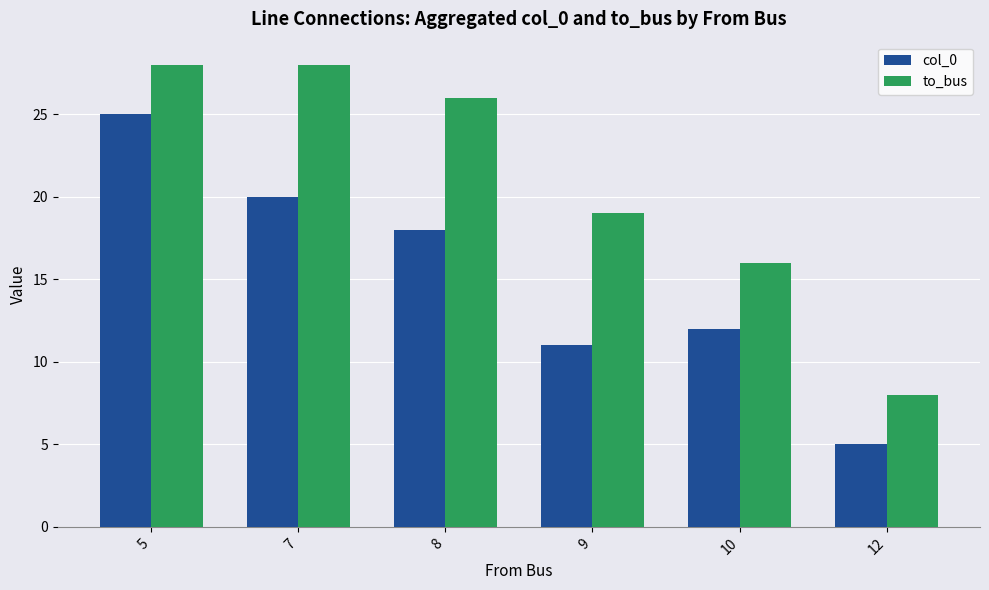

How many series are shown in this chart?

2